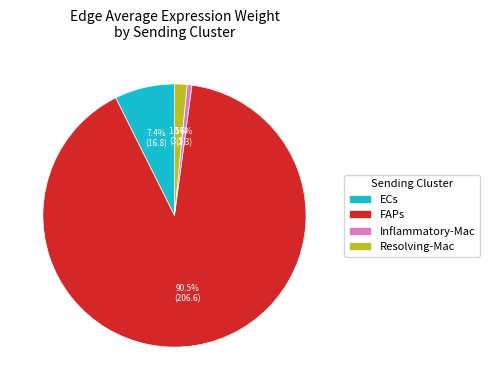

What is the ratio of the value at Resolving-Mac to the value at ECs?

0.2